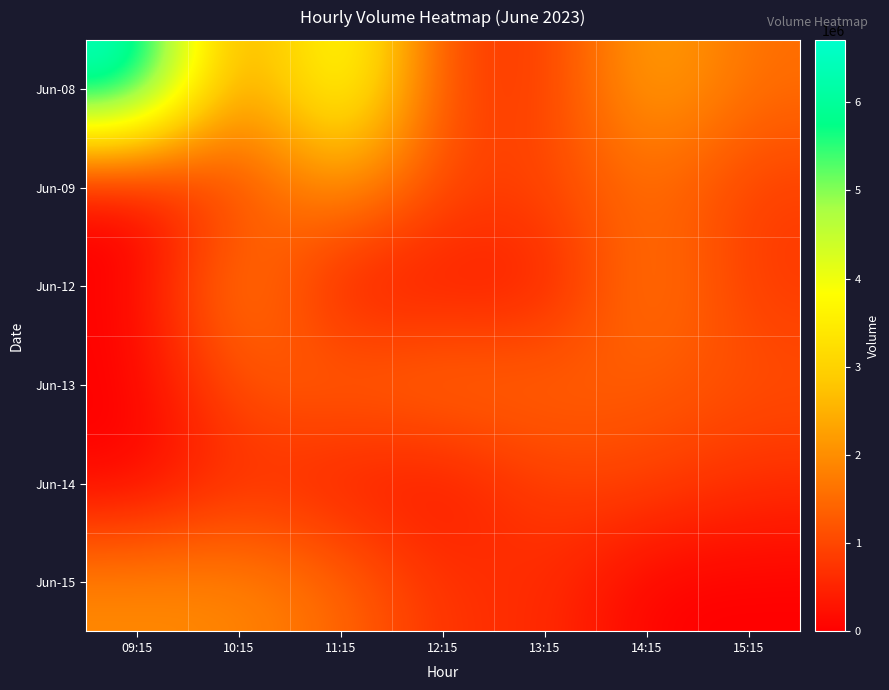

At how many categories does at least one series exceed 1378009?

7